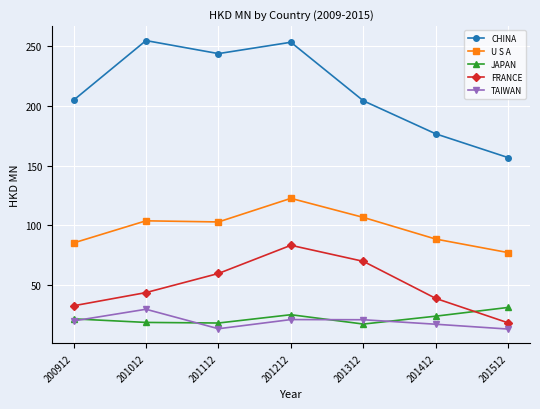

True or false: JAPAN has a value of 40.8 at 201212.

False